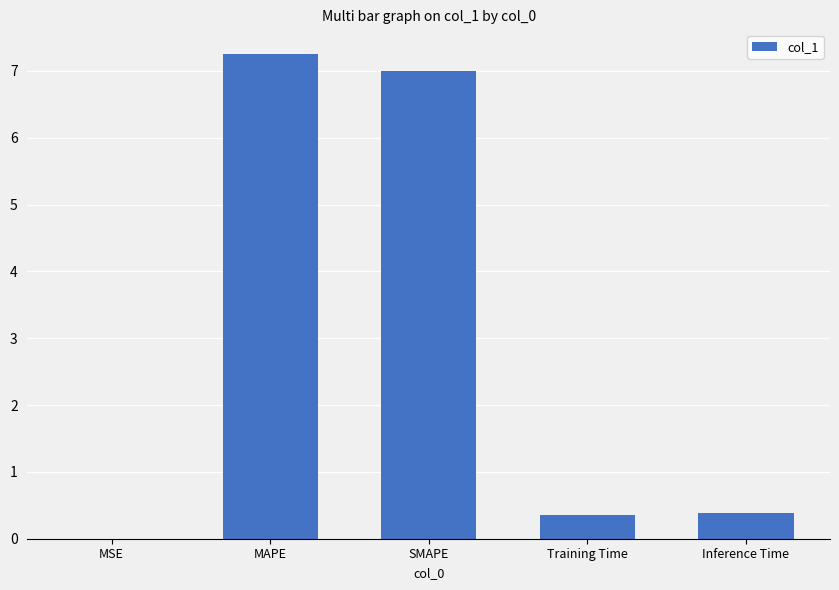

Is it true that the value at Inference Time is 0.4?

True